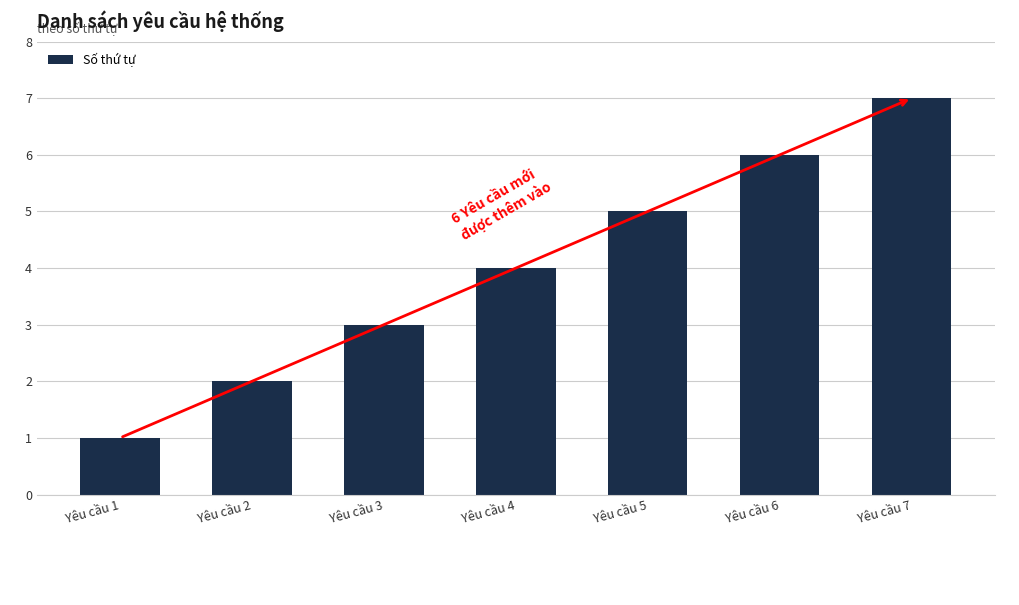

Rank the categories by value from lowest to highest.

Yêu cầu 1, Yêu cầu 2, Yêu cầu 3, Yêu cầu 4, Yêu cầu 5, Yêu cầu 6, Yêu cầu 7